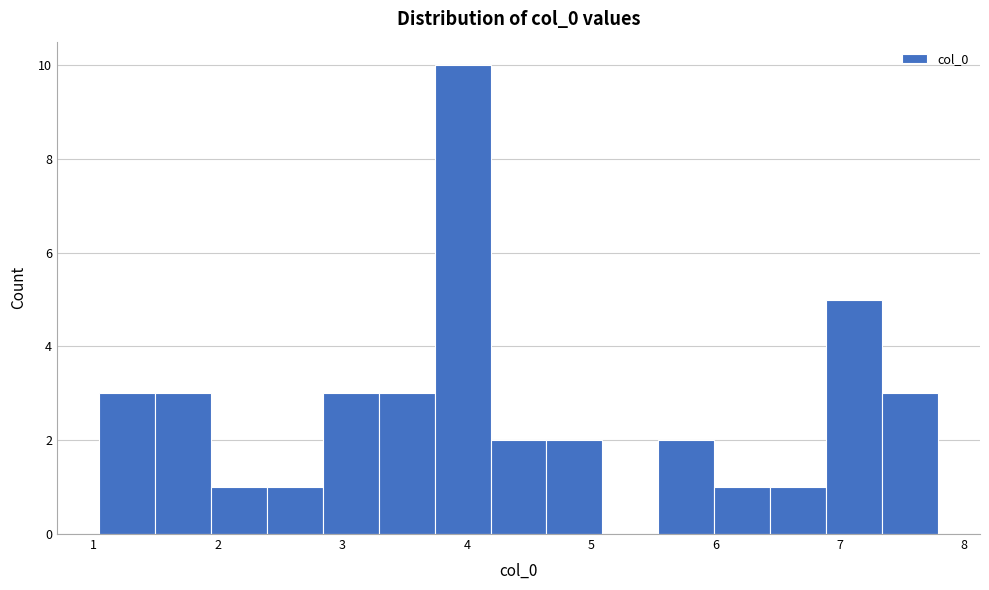

Reading left to right, transcribe this chart: for each bar, give the range it covers on the x-axis and its height. Neither the bar edges nor the heights are printed on the chart, so give them approximately, as read against the axes.

1.0 to 1.5: 3
1.5 to 1.9: 3
1.9 to 2.4: 1
2.4 to 2.8: 1
2.8 to 3.3: 3
3.3 to 3.7: 3
3.7 to 4.2: 10
4.2 to 4.6: 2
4.6 to 5.1: 2
5.1 to 5.5: 0
5.5 to 6.0: 2
6.0 to 6.4: 1
6.4 to 6.9: 1
6.9 to 7.3: 5
7.3 to 7.8: 3